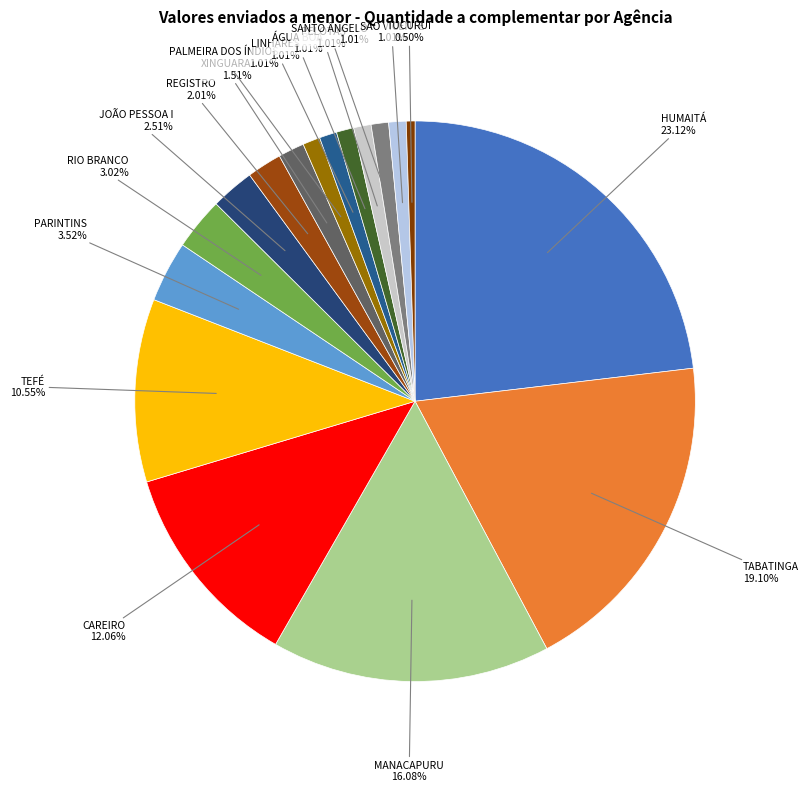

What percentage do TEFÉ and SÃO VICENTE together represent?

11.6%